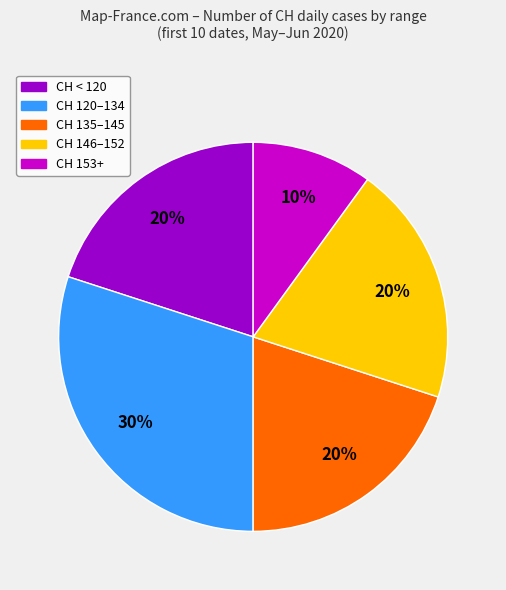

To the nearest percent, what is the average slice percentage?

20%